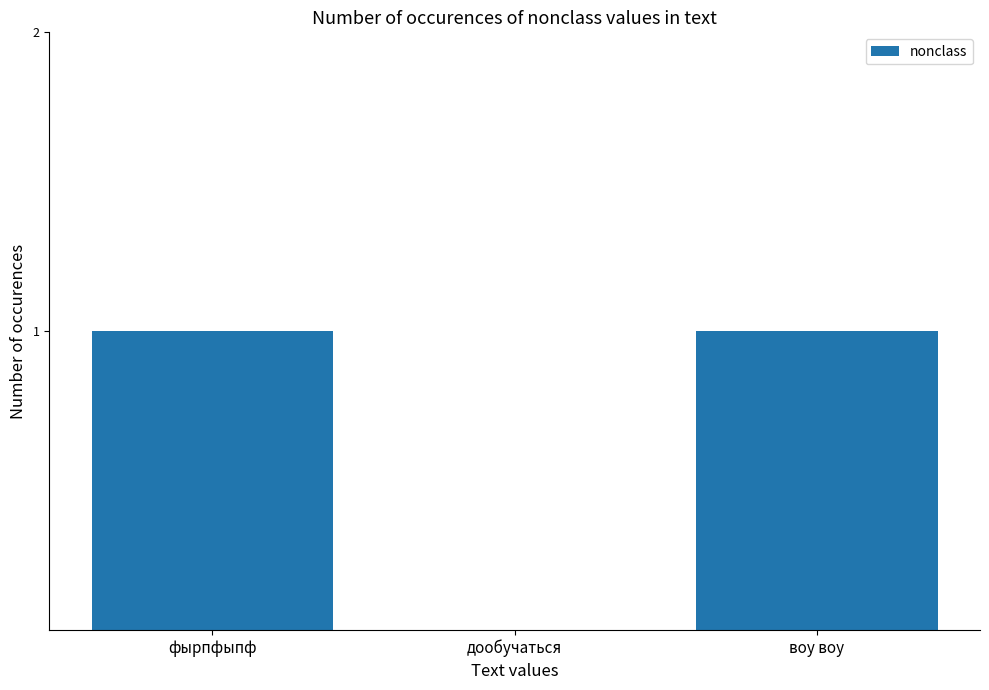

The value at дообучаться is 0. True or false?

True